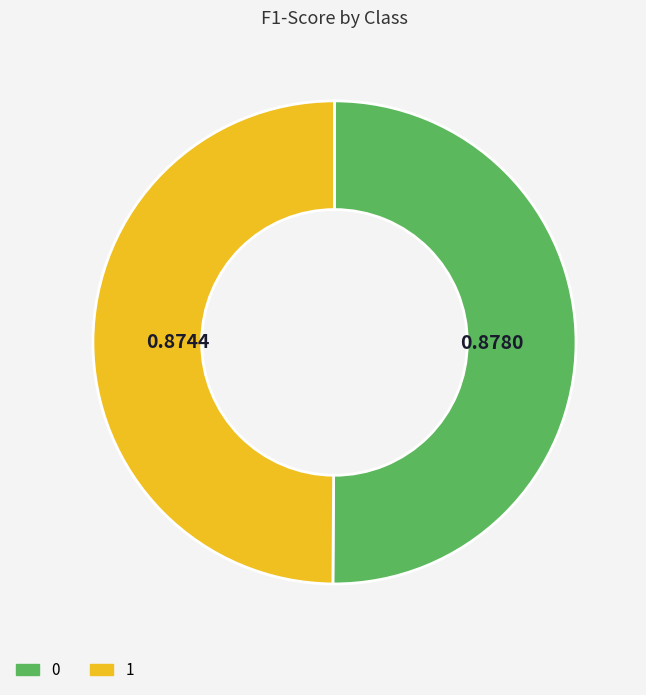

Do 0 and 1 together represent more than half of the pie?

Yes